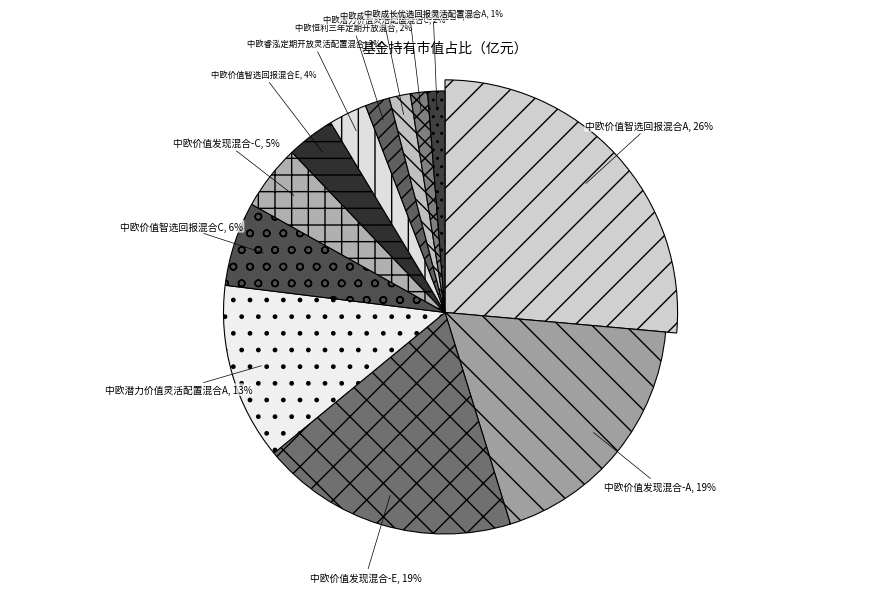

Does 中欧价值发现混合-A account for over 50% of the chart?

No